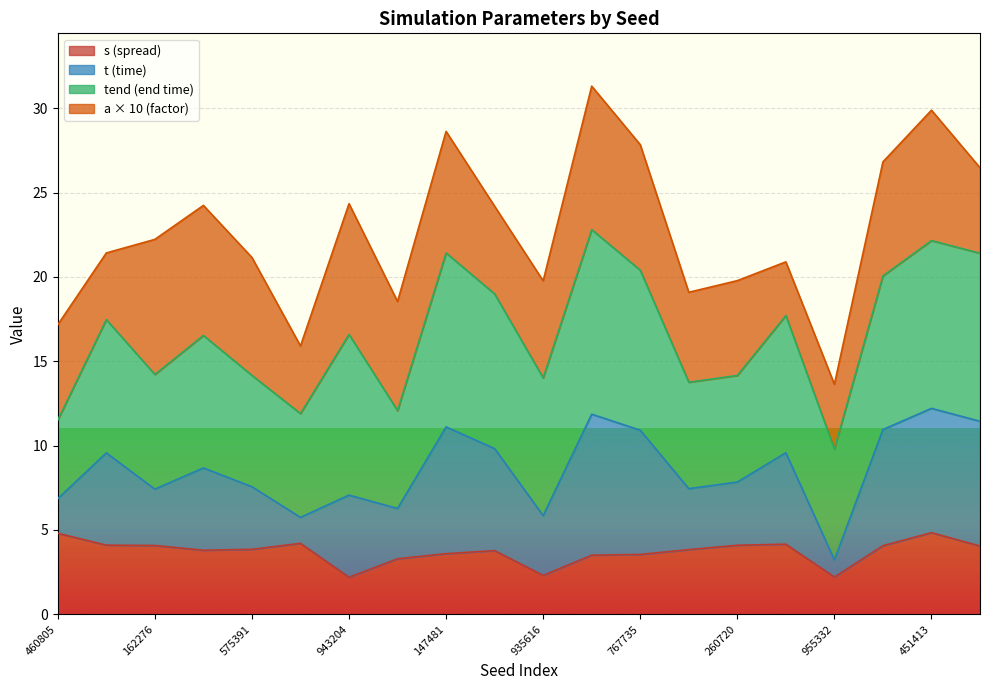

What value does the s (spread) series have at 260720?

4.1